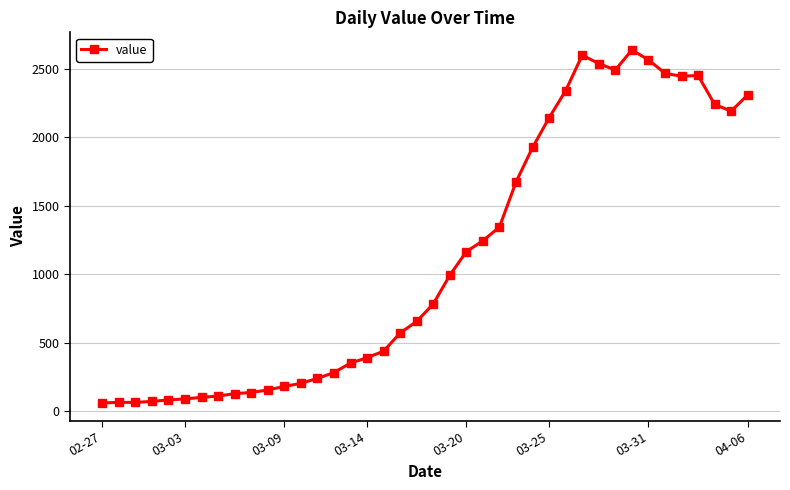

What is the greatest value displayed?

2638